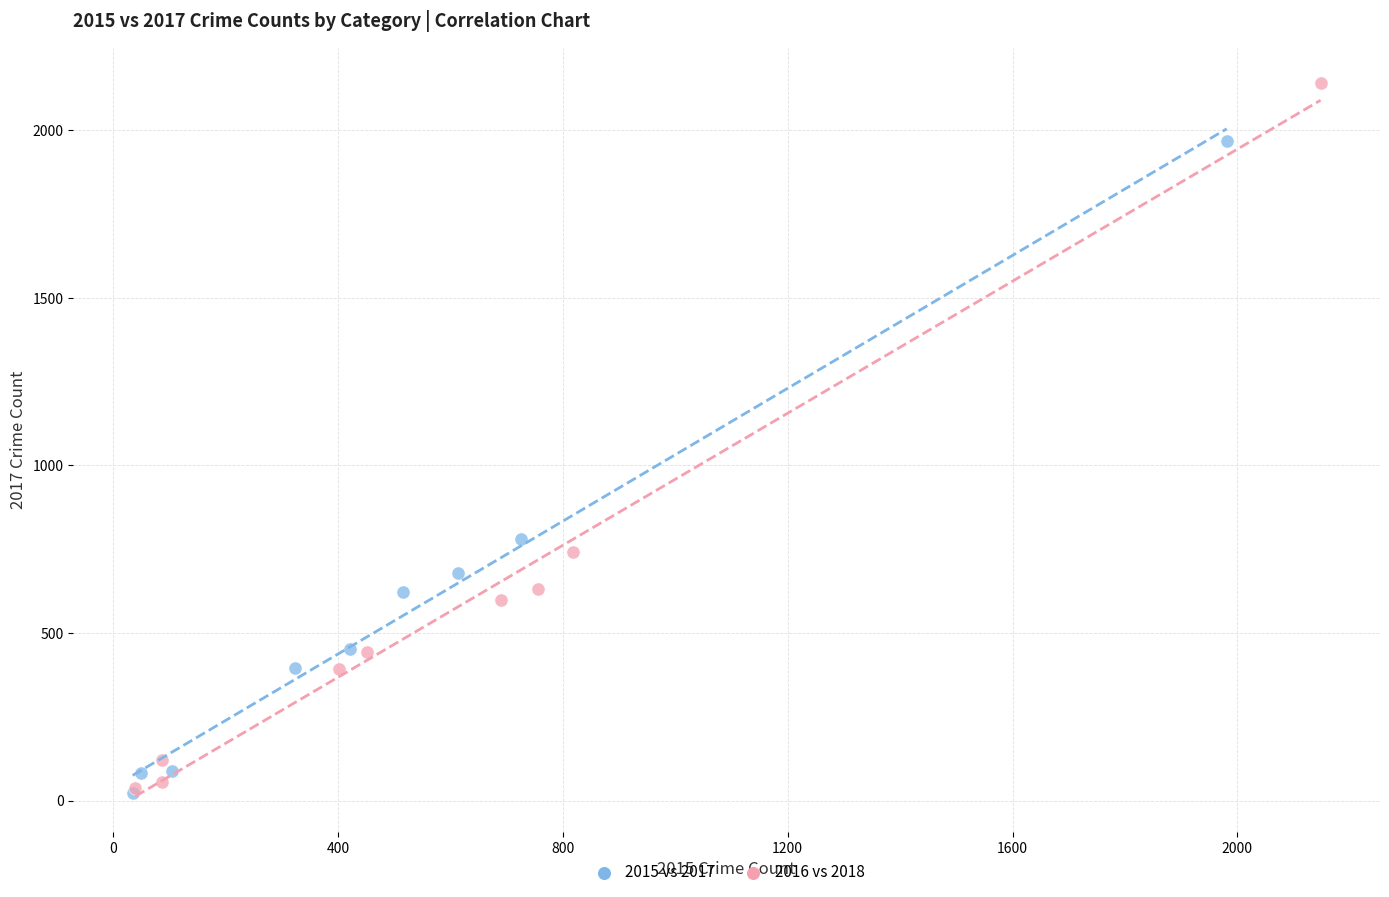

Which series has the largest Y range (max minus min)?

2016 vs 2018